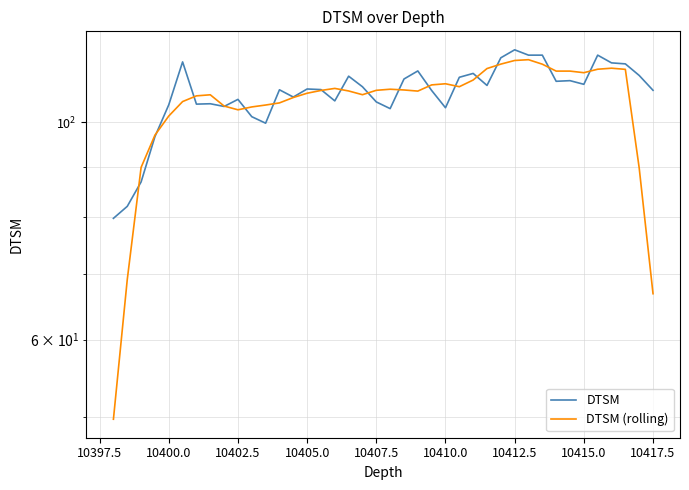

Is this an area chart (filled region under the line)?

No